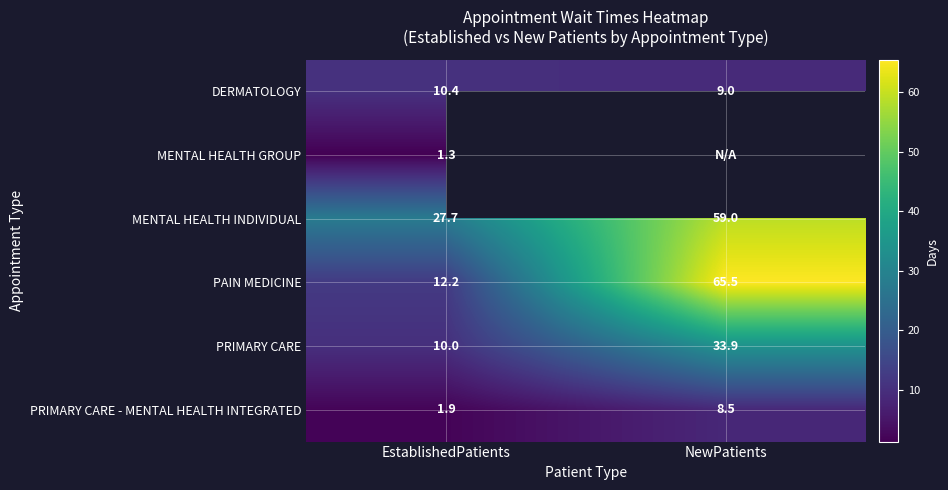

How many data points in PRIMARY CARE are less than 33?

1